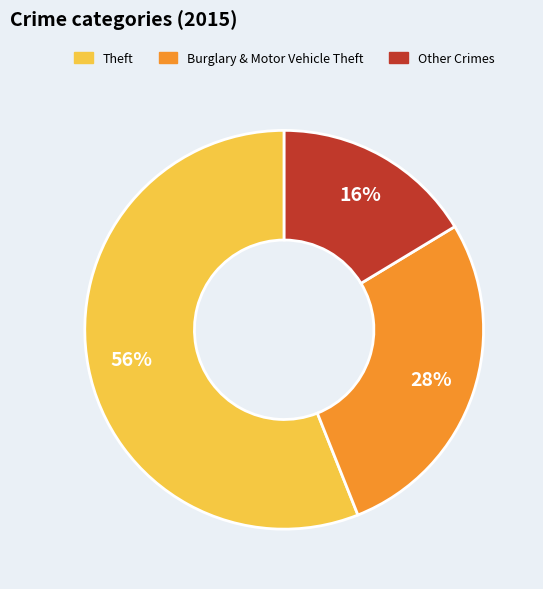

Which slice is the smallest?

Other Crimes